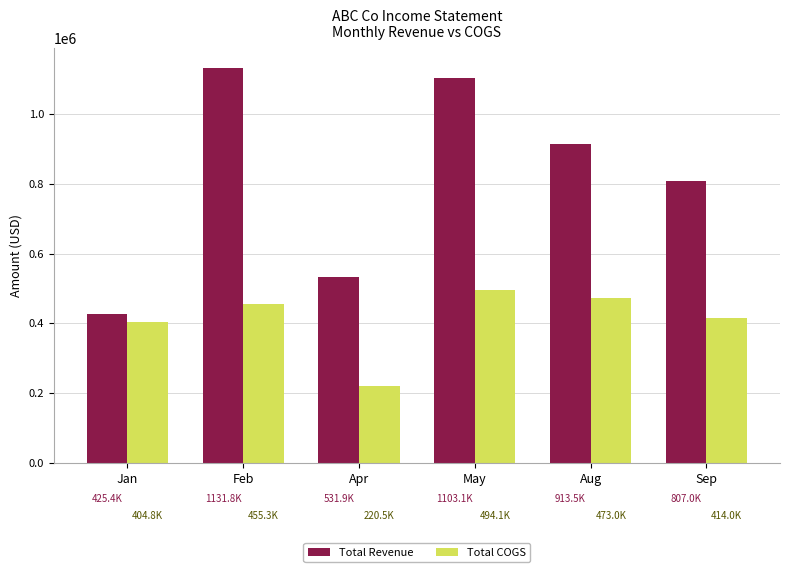

Rank the series by their average value, from highest to lowest.

Total Revenue, Total COGS